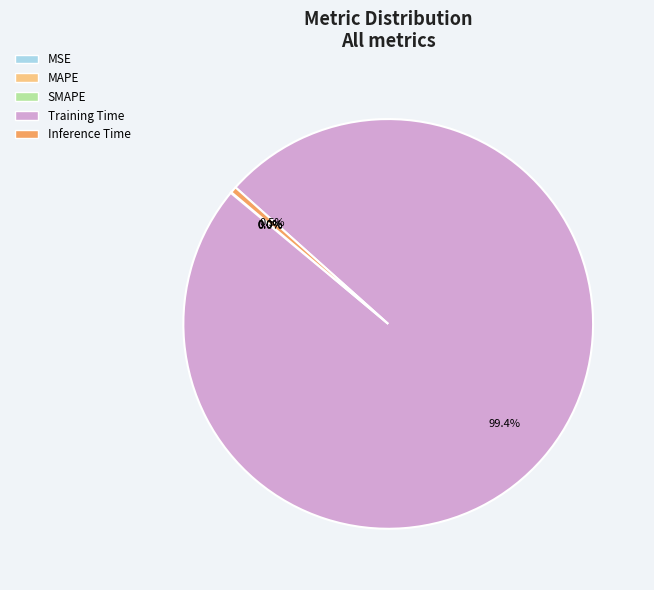

Which has a higher value, Training Time or Inference Time?

Training Time